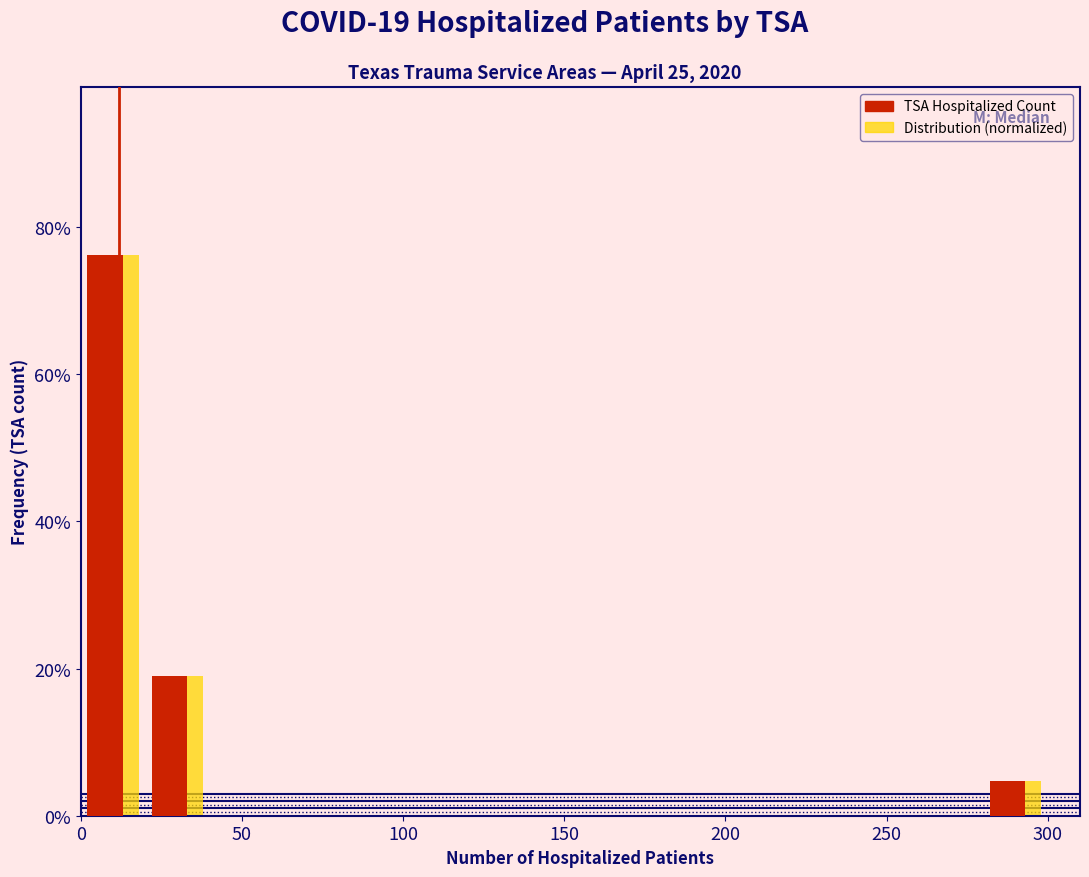

In the TSA Hospitalized Count series, which range on the x-axis has the tallest bar?

0 to 20